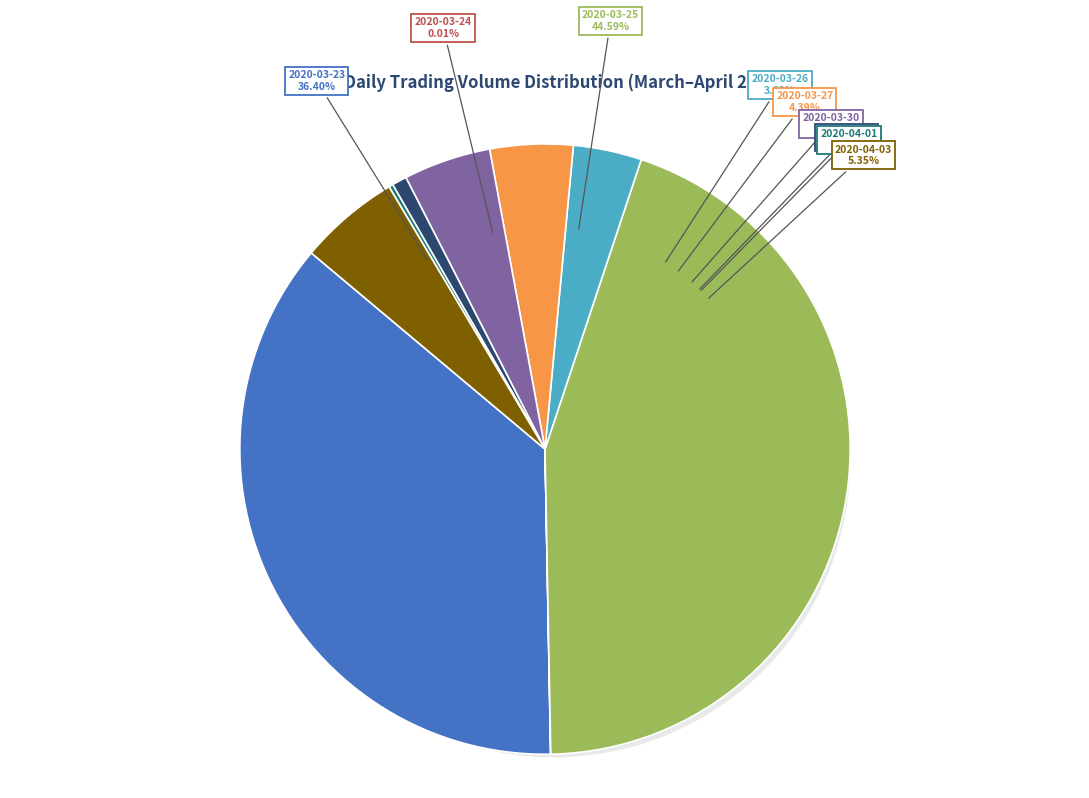

Rank the categories by value from lowest to highest.

2020-03-24, 2020-04-01, 2020-03-31, 2020-03-26, 2020-03-27, 2020-03-30, 2020-04-03, 2020-03-23, 2020-03-25